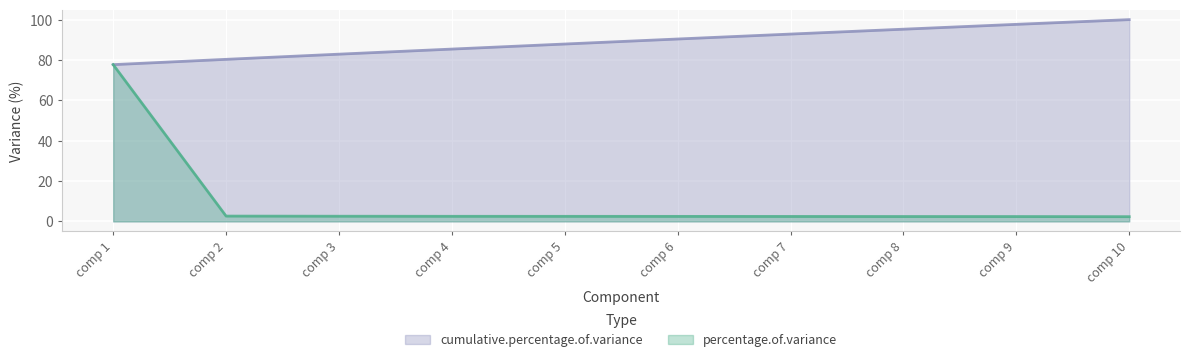

True or false: percentage.of.variance has a value of 2.5 at comp 5.

True